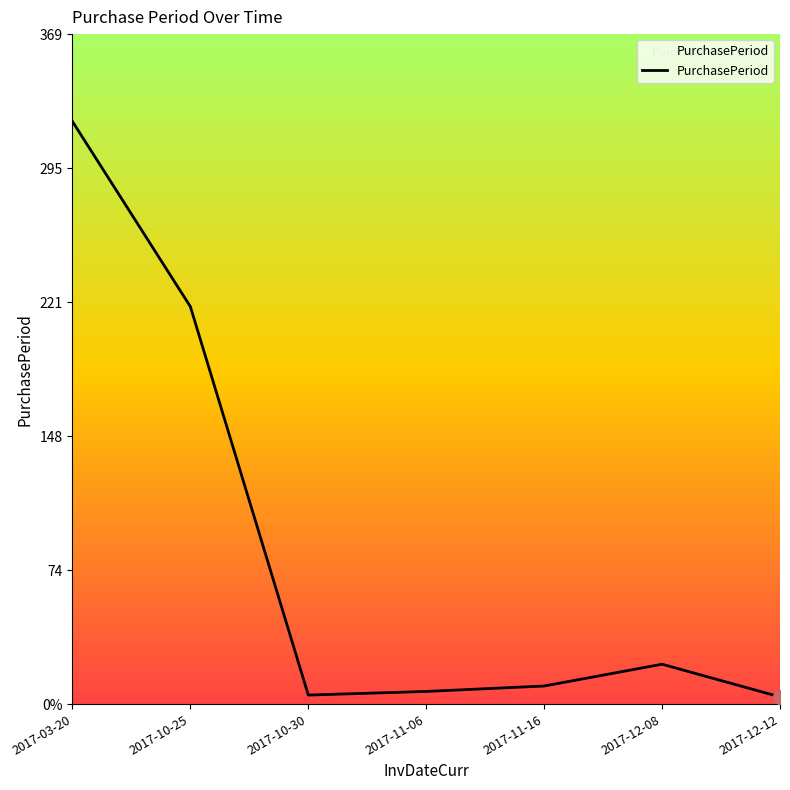

Is this an area chart (filled region under the line)?

Yes